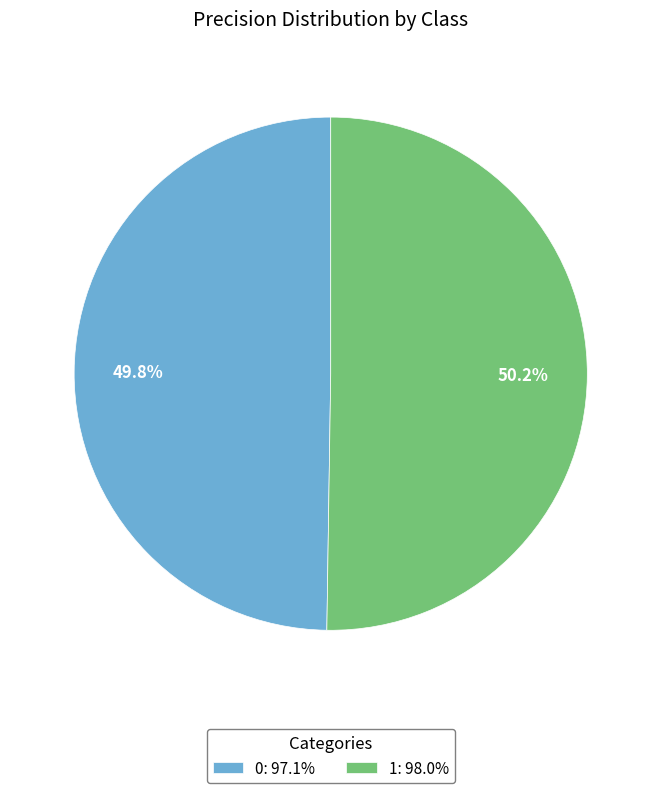

To the nearest percent, what is the average slice percentage?

50%